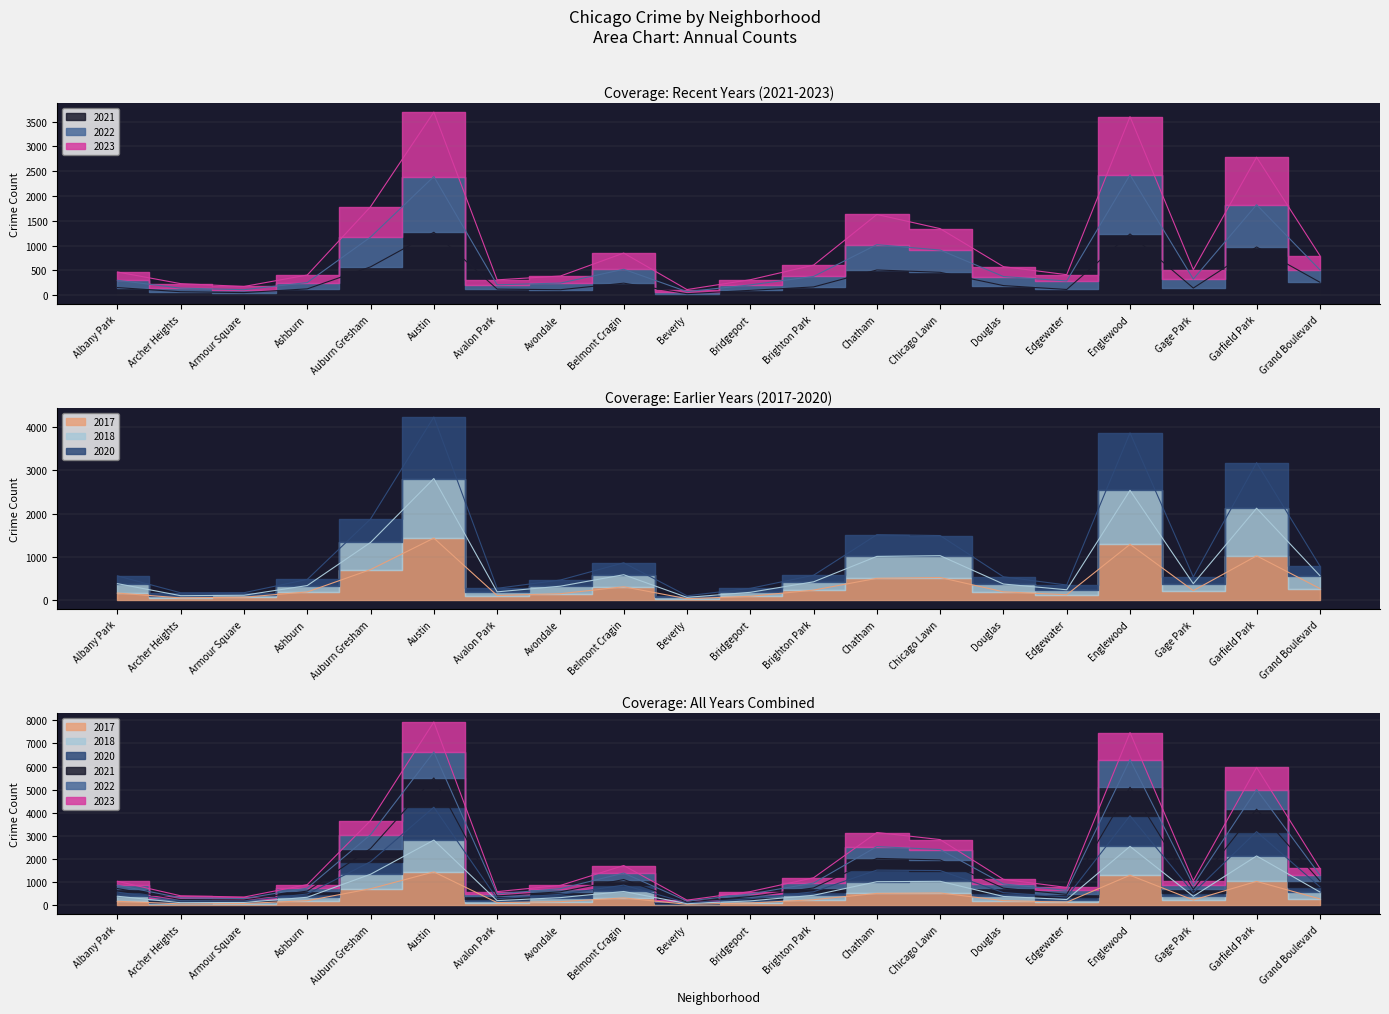

At which label does 2023 first exceed 575?

Auburn Gresham